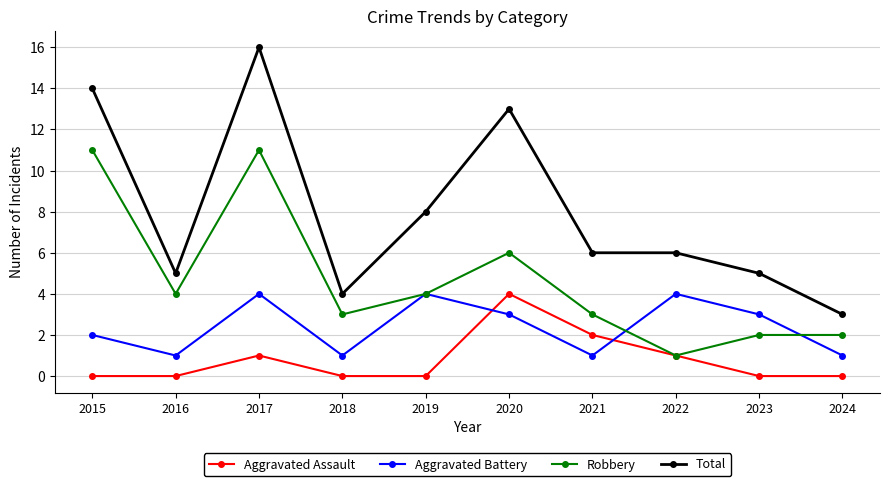

What is the highest value of the Aggravated Assault series?

4